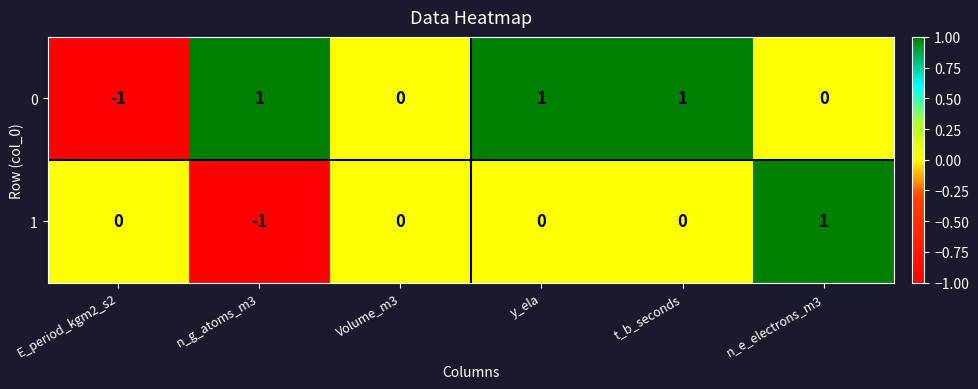

Rank the series by their average value, from lowest to highest.

1, 0